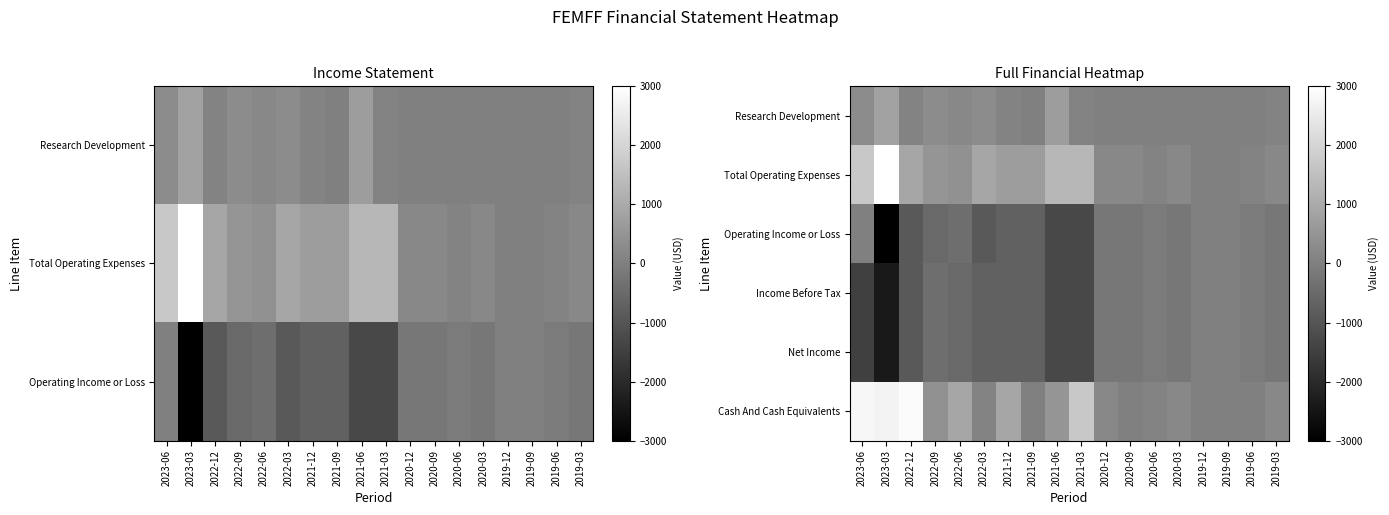

What is the total value across all series at 2020-09?

-400